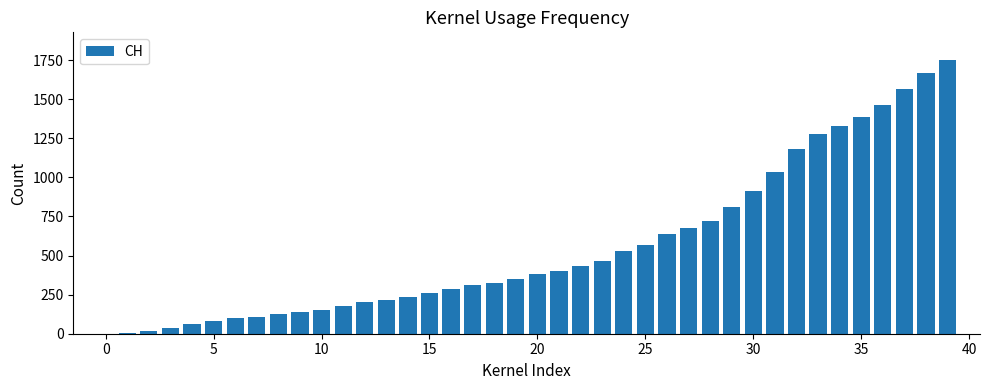

What is the greatest value displayed?

1752